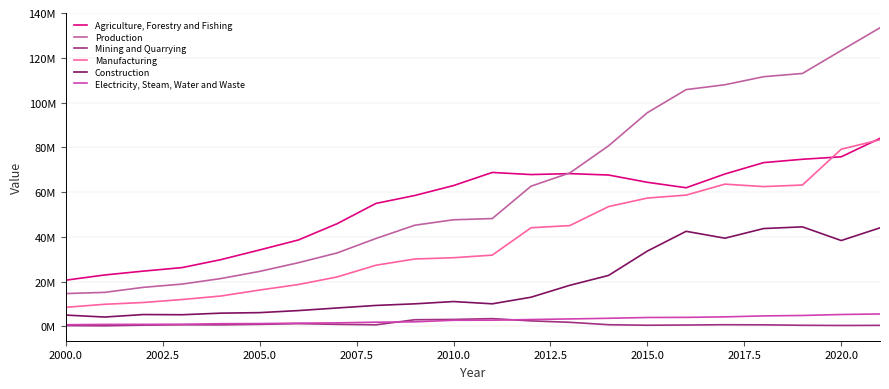

Does the chart have visible grid lines?

Yes